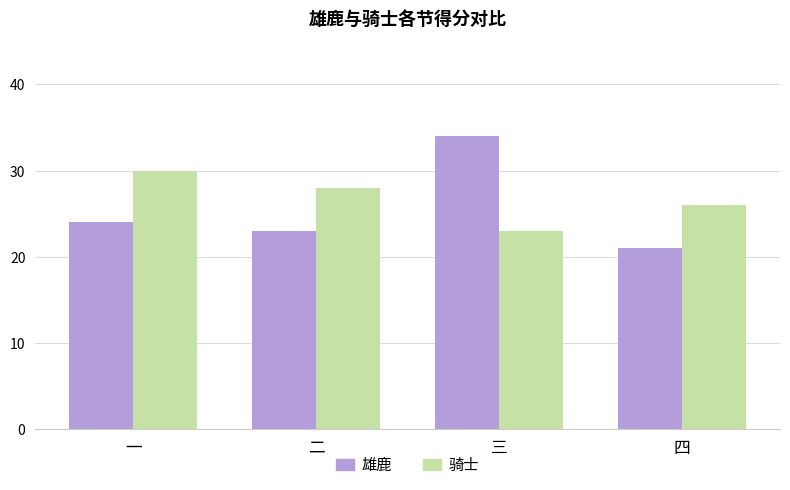

Reading left to right, what are all the values shown in this chart?

雄鹿: 24	23	34	21
骑士: 30	28	23	26